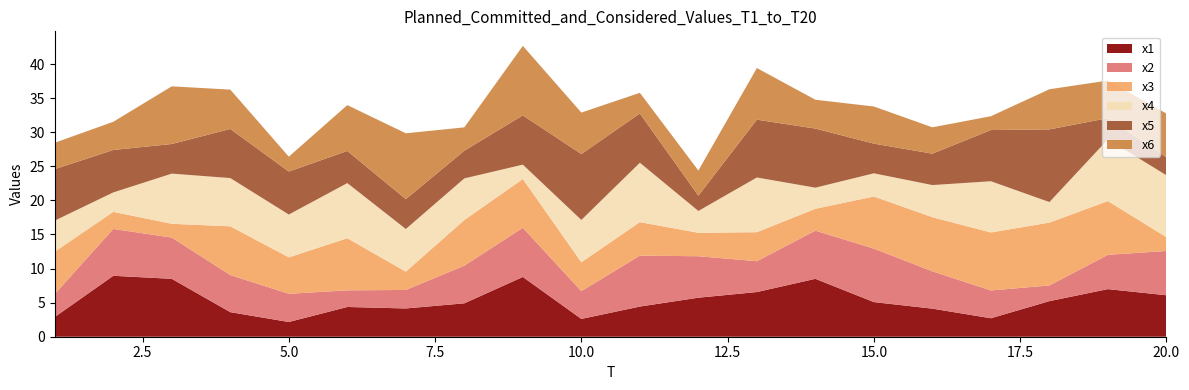

Reading left to right, what are all the values shown in this chart?

x1: 2.9	8.9	8.5	3.6	2.2	4.4	4.1	4.9	8.8	2.6	4.4	5.7	6.6	8.5	5.1	4.1	2.7	5.2	7.0	6.1
x2: 3.4	6.9	6.1	5.4	4.1	2.4	2.7	5.5	7.2	4.1	7.5	6.1	4.5	7.1	7.8	5.5	4.1	2.3	5.0	6.5
x3: 6.2	2.5	2.0	7.2	5.3	7.6	2.7	6.7	7.1	4.2	4.9	3.4	4.3	3.2	7.6	7.9	8.5	9.2	7.9	2.0
x4: 4.6	2.9	7.4	7.1	6.3	8.1	6.3	6.1	2.1	6.2	8.7	3.2	8.0	3.1	3.4	4.7	7.5	3.0	9.1	9.1
x5: 7.5	6.2	4.3	7.2	6.3	4.7	4.4	4.1	7.2	9.7	7.2	2.2	8.5	8.7	4.4	4.6	7.5	10.7	3.1	2.6
x6: 3.9	4.1	8.5	5.8	2.2	6.7	9.7	3.4	10.2	6.1	3.0	3.7	7.6	4.2	5.4	3.9	2.0	5.9	5.5	6.4